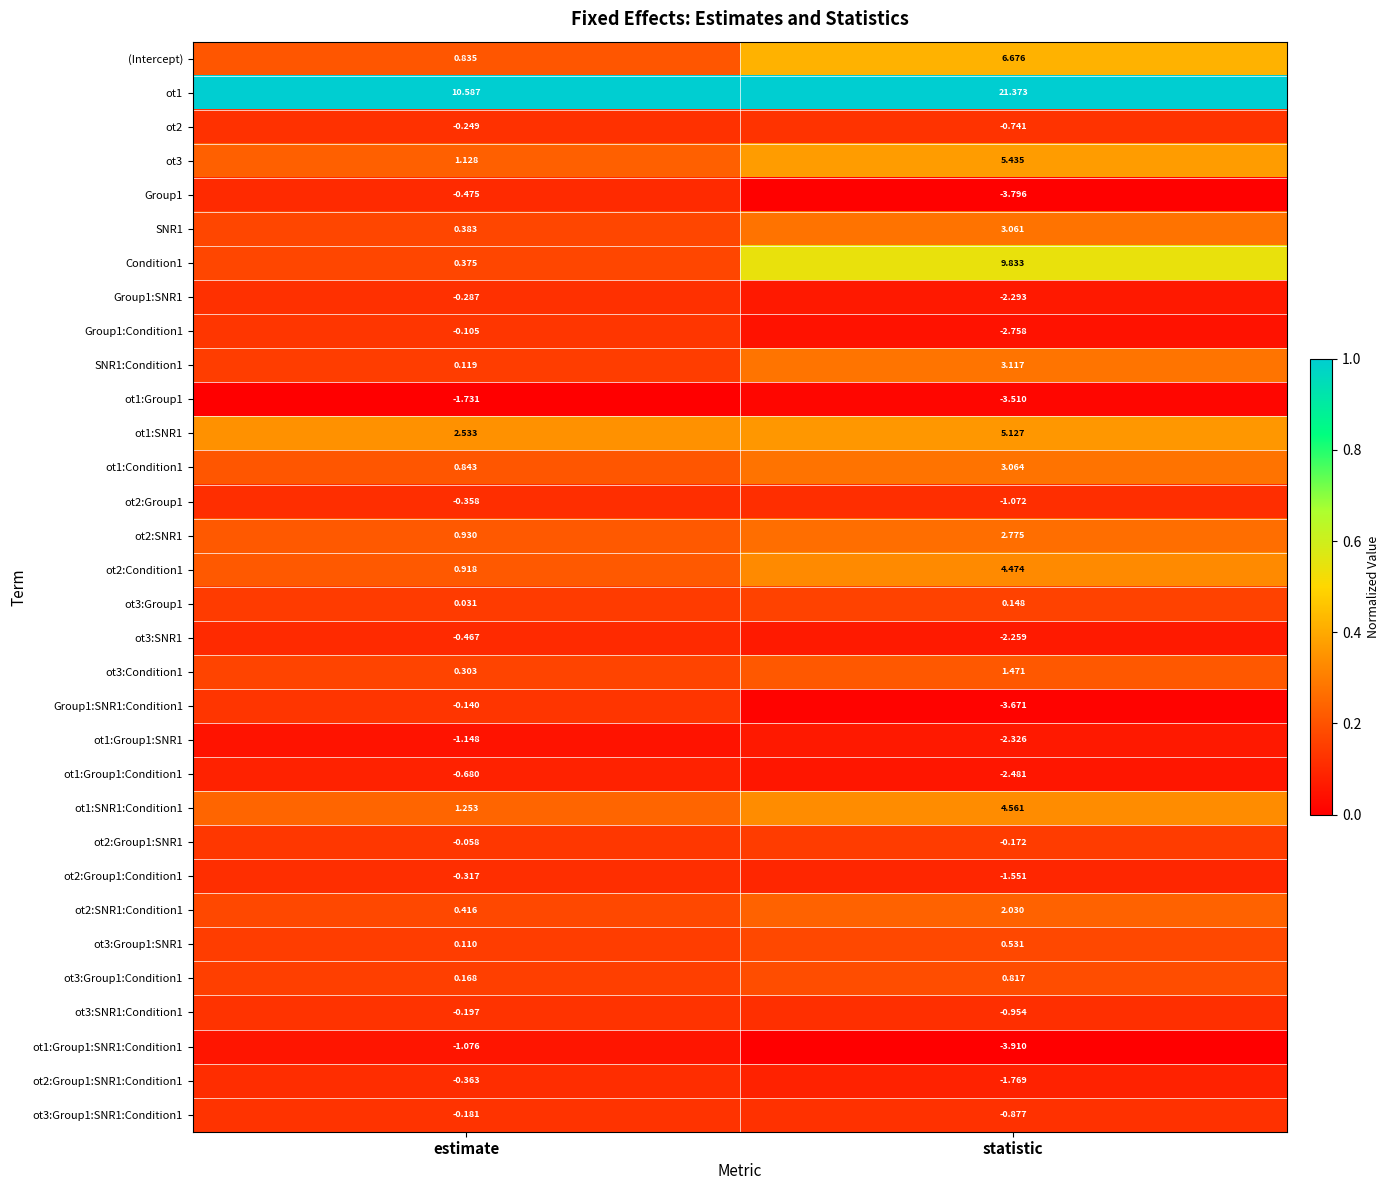

Which series has the widest spread of values?

ot1